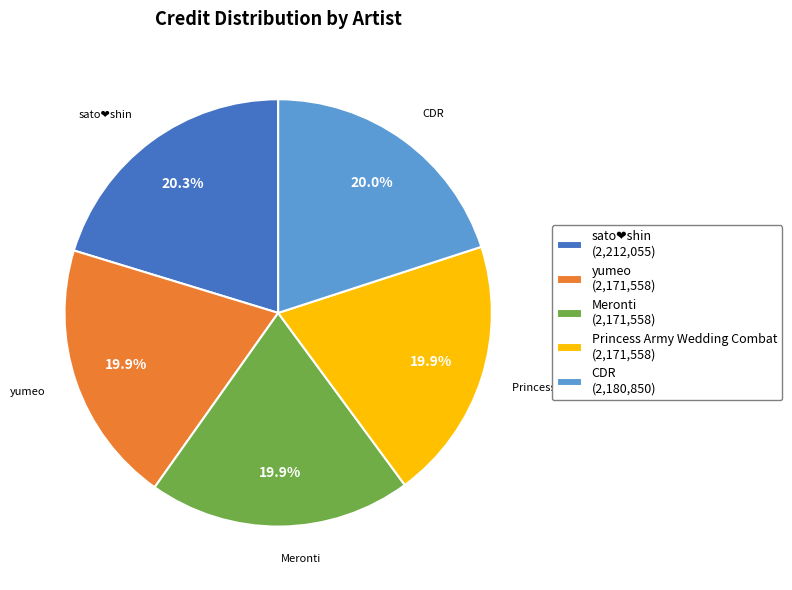

Is there a majority slice in this chart?

No